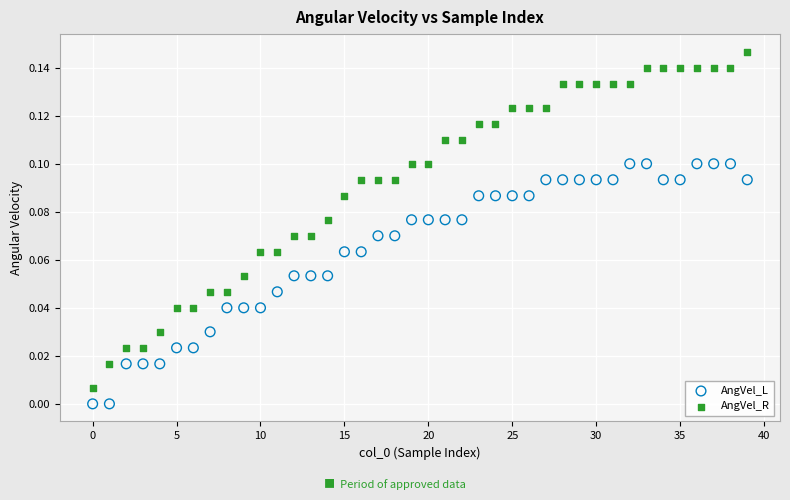

Which series has the widest spread of Y values?

AngVel_R